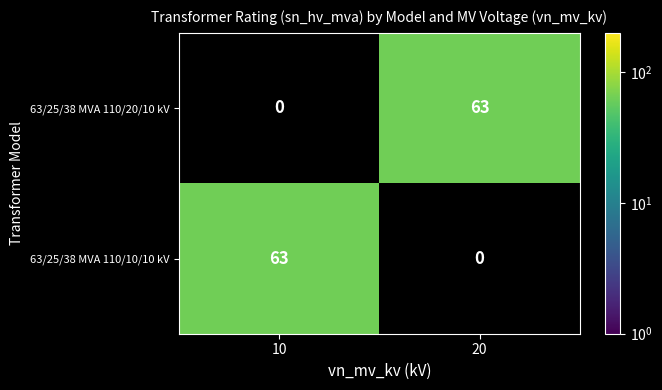

The 63/25/38 MVA 110/20/10 kV series shows 63 at 20. True or false?

True